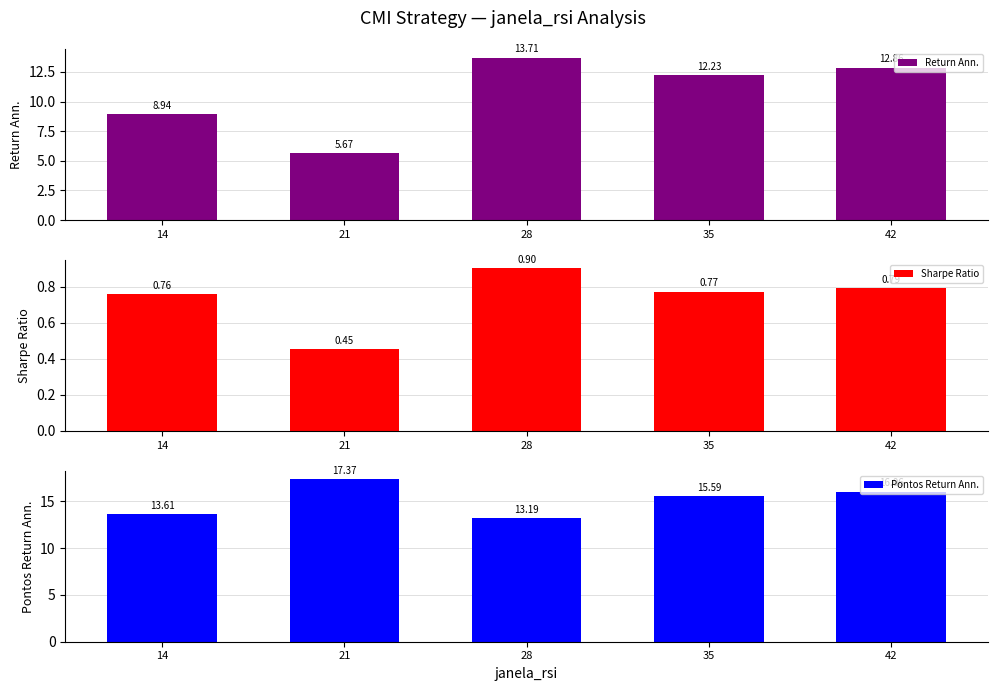

What value does the Return Ann. series have at 14?

8.9